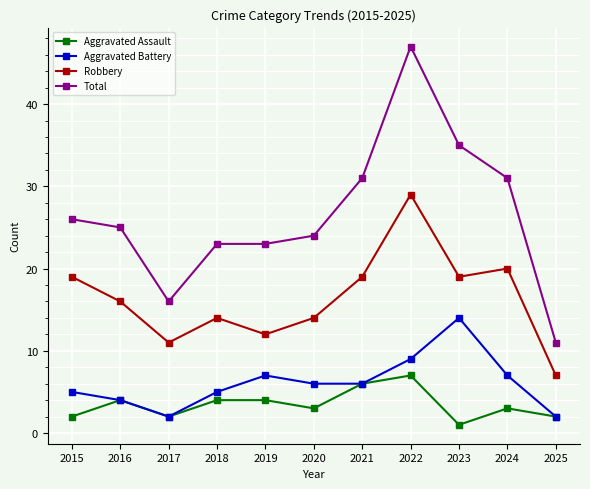

What is the total value across all series at 2020?

47